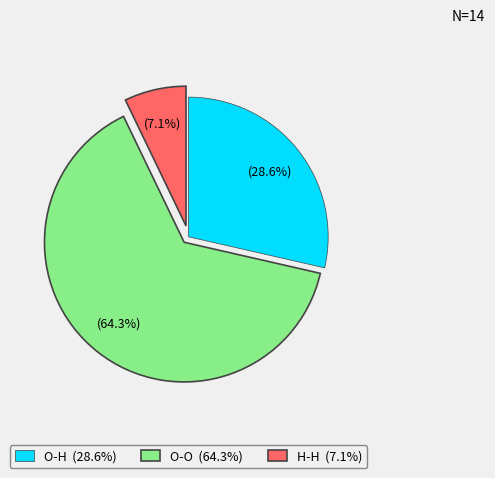

To the nearest percent, what is the average slice percentage?

33%